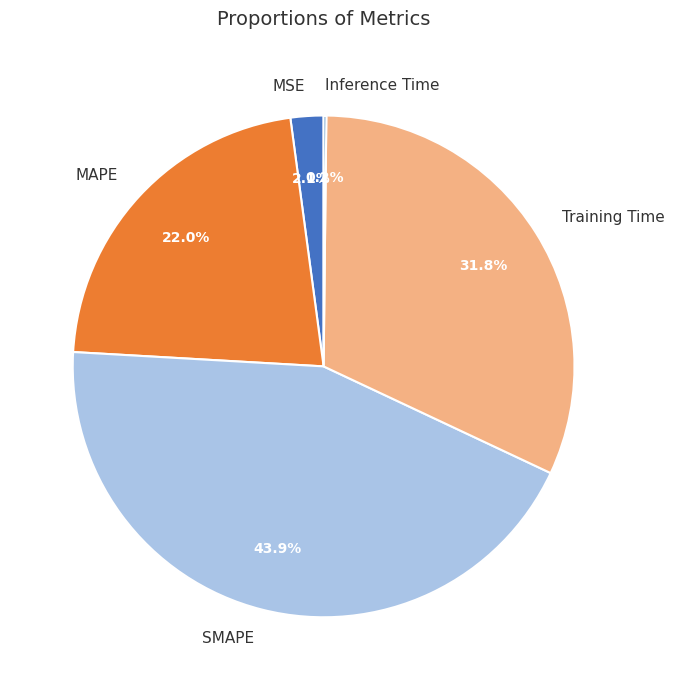

To the nearest percent, what is the average slice percentage?

20%